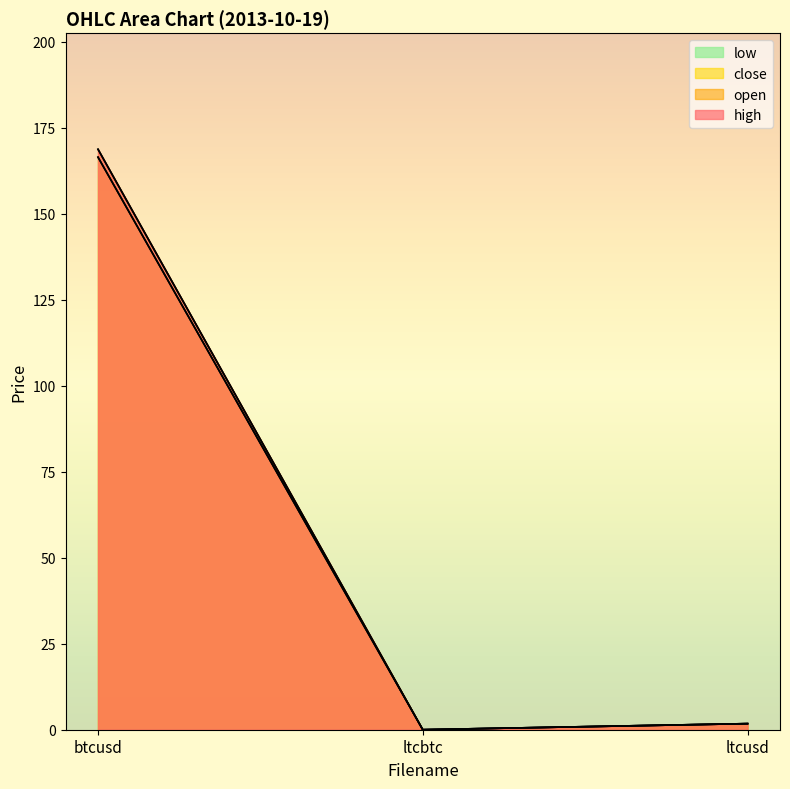

Reading left to right, transcribe all the data shown in this chart.

open: 168.8	0.0	1.8
close: 166.5	0.0	1.8
high: 168.8	0.0	1.8
low: 166.5	0.0	1.8